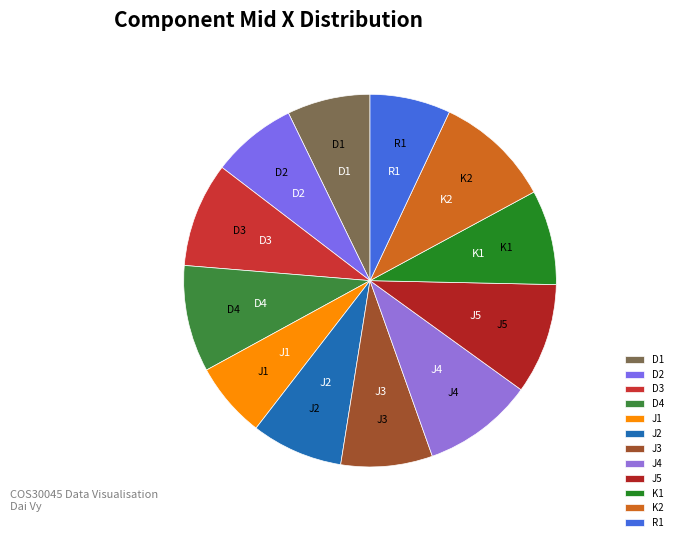

Does J1 account for over 50% of the chart?

No